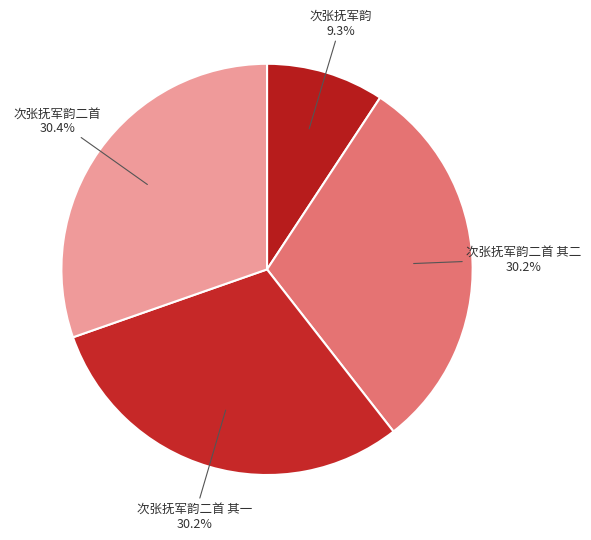

Is it true that 次张抚军韵二首 其二 is 30% of the pie?

True